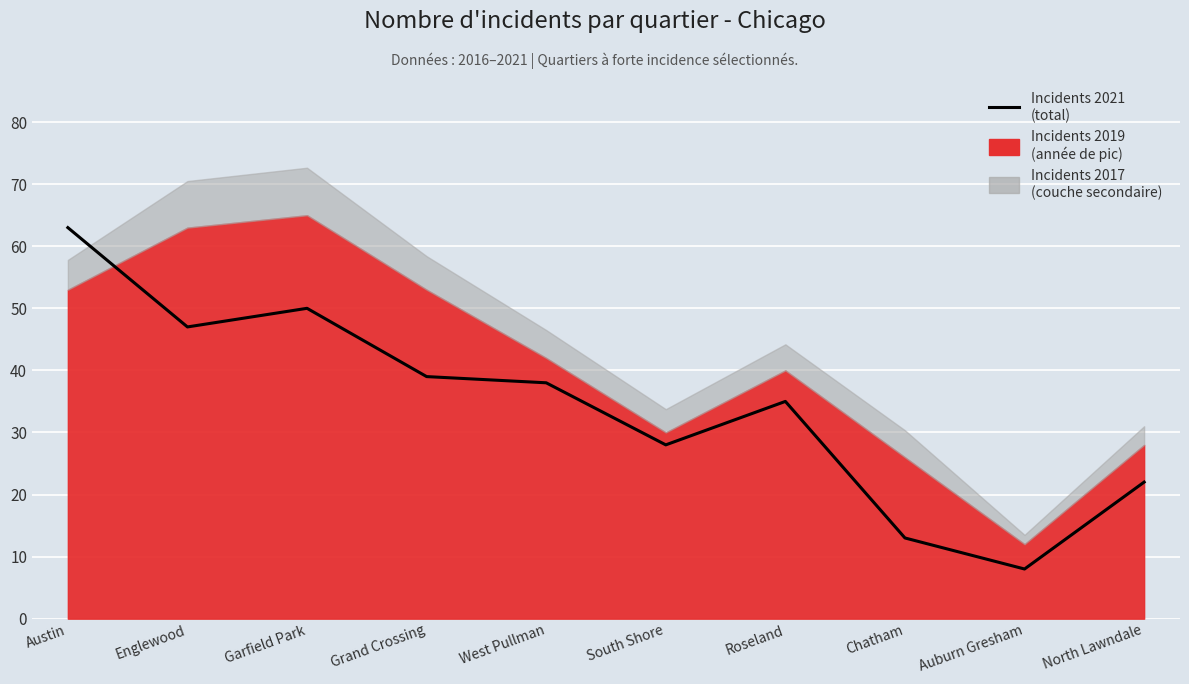

Rank the categories by value from lowest to highest.

Auburn Gresham, Chatham, North Lawndale, South Shore, Roseland, West Pullman, Grand Crossing, Englewood, Garfield Park, Austin